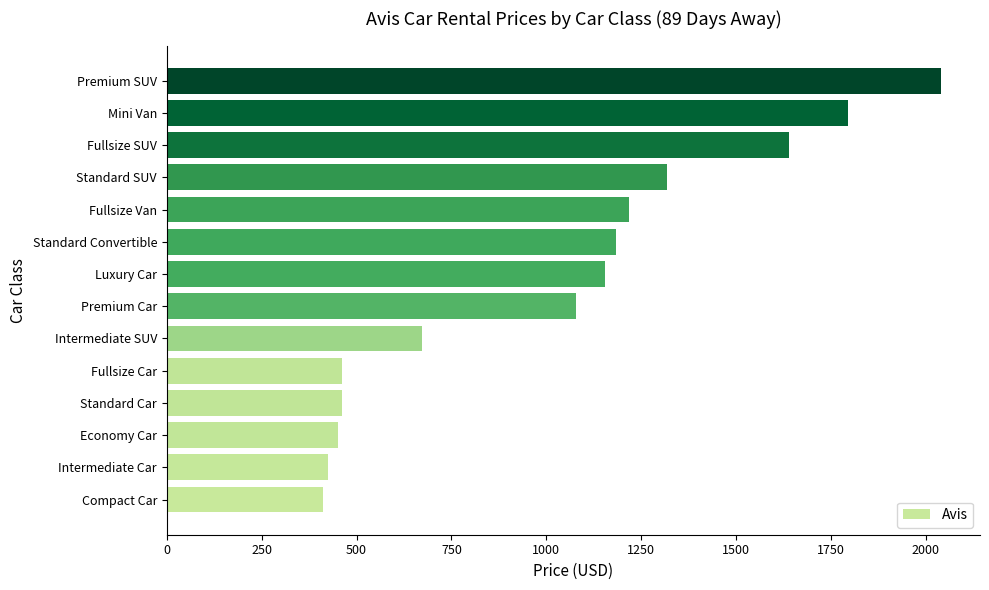

The chart shows a value of 413 at Compact Car. True or false?

True